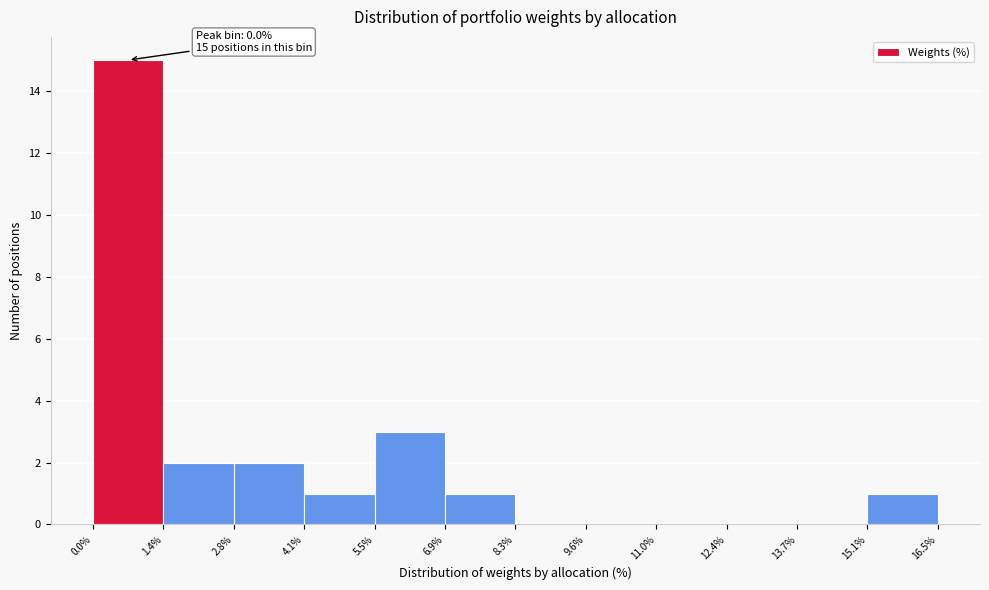

Which range on the x-axis has the tallest bar?

0.0% to 1.4%